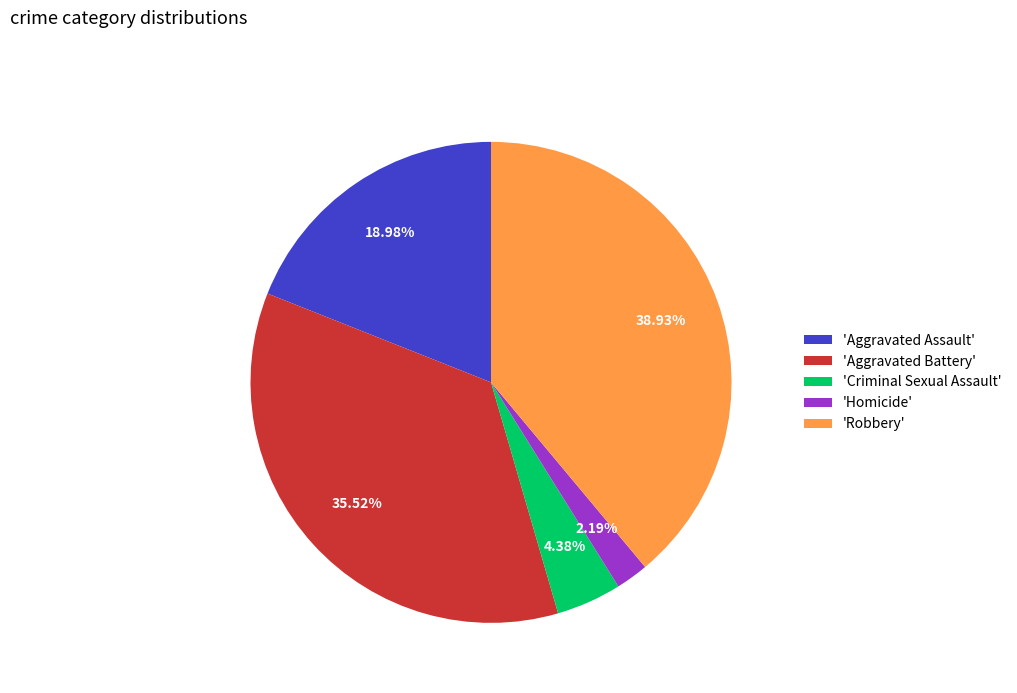

How many segments does this pie chart have?

5